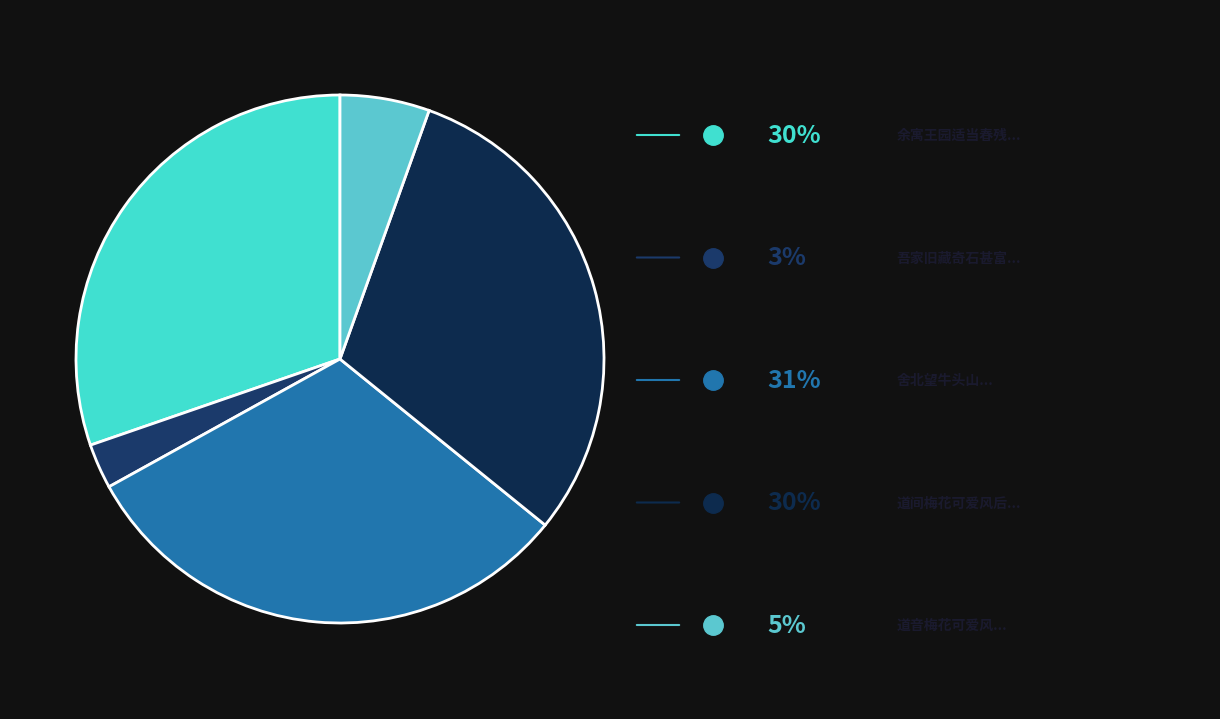

How many slices are in this pie chart?

5